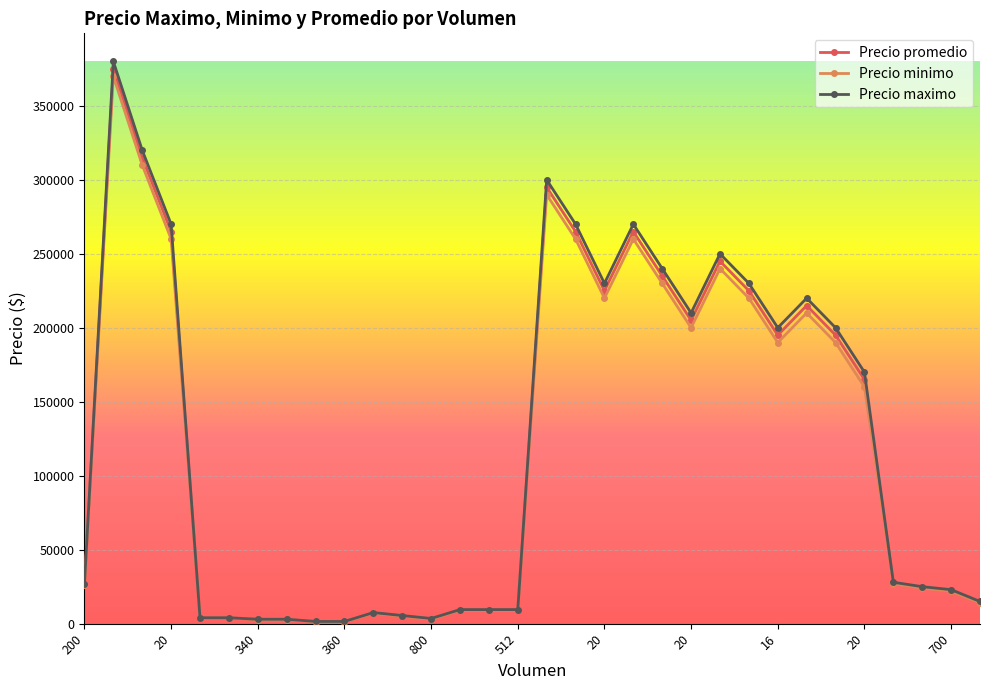

What is the highest value of the Precio minimo series?

370000